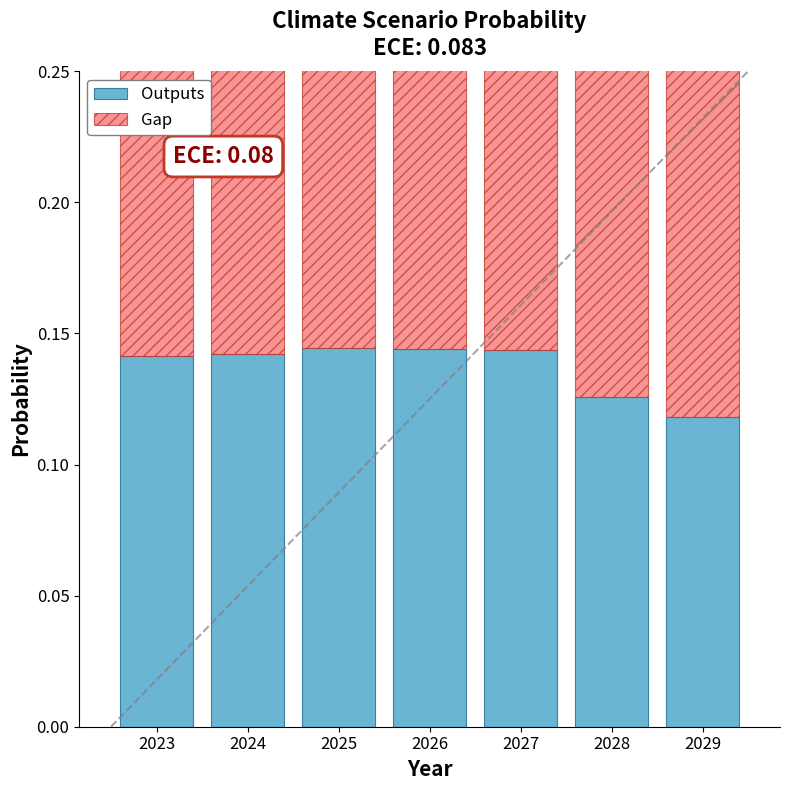

Reading left to right, transcribe all the data shown in this chart.

Outputs: 0.1	0.1	0.1	0.1	0.1	0.1	0.1
Gap: 0.1	0.1	0.1	0.1	0.1	0.2	0.2